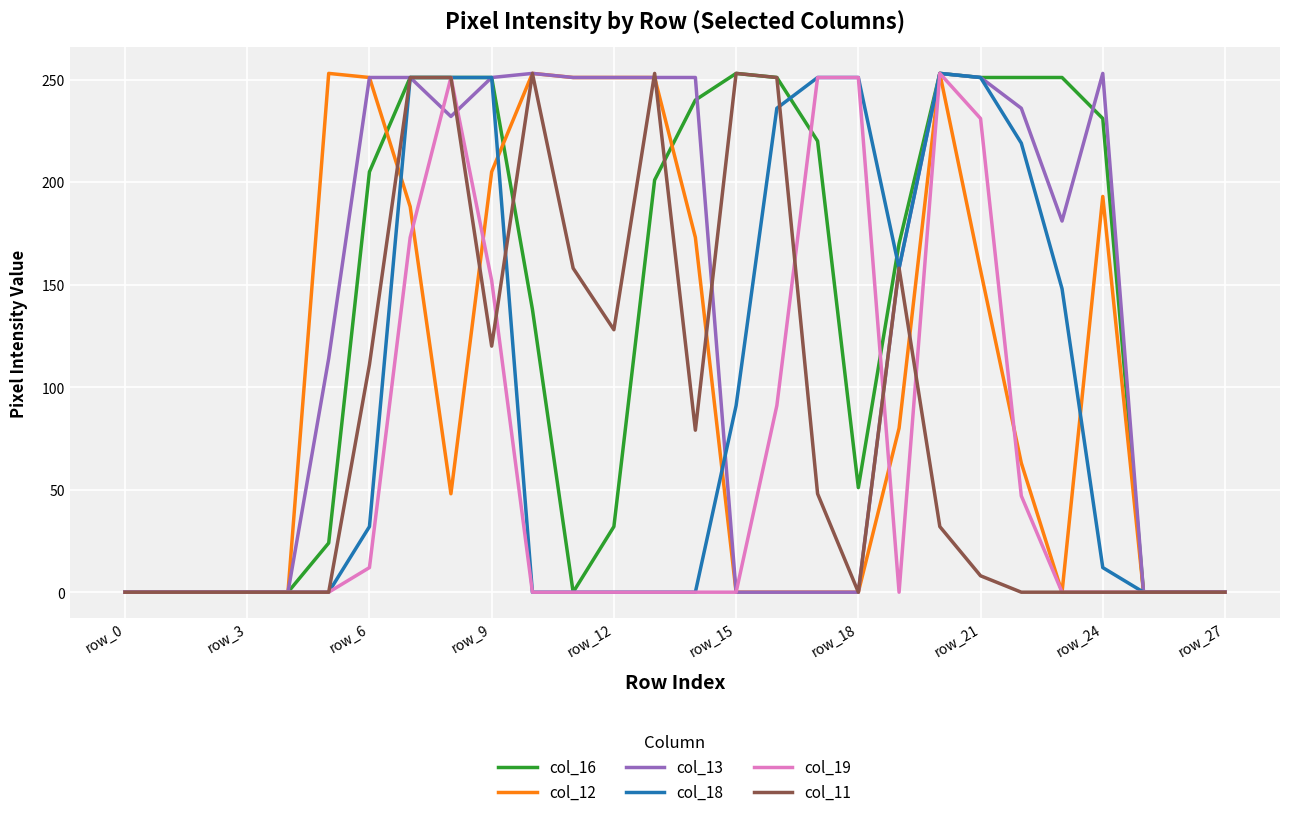

What is the maximum value for col_19?

253